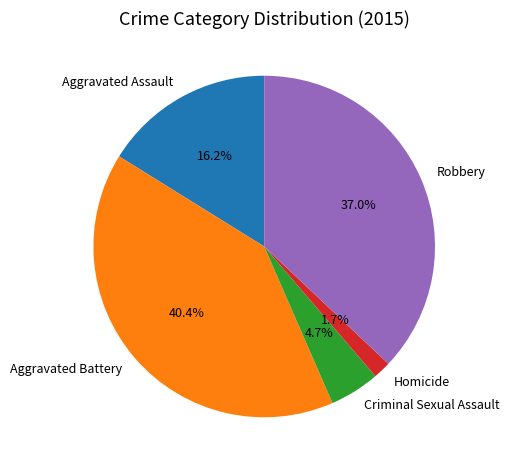

To the nearest percent, what portion does Aggravated Assault represent?

16%